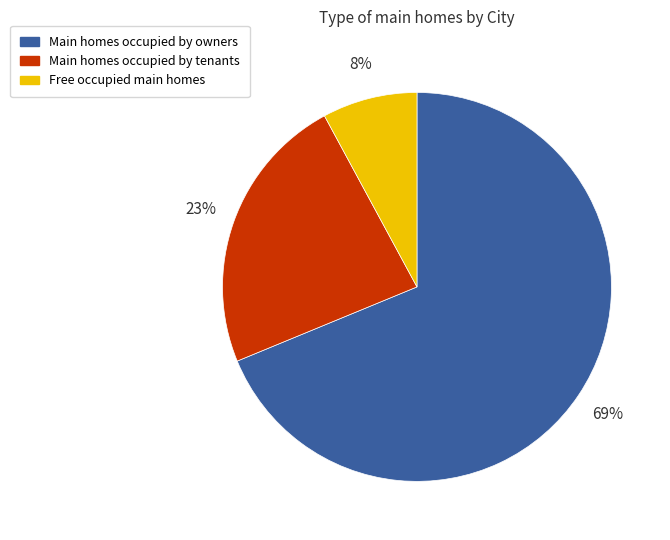

To the nearest percent, what is the difference between the largest and smallest slice percentages?

61%